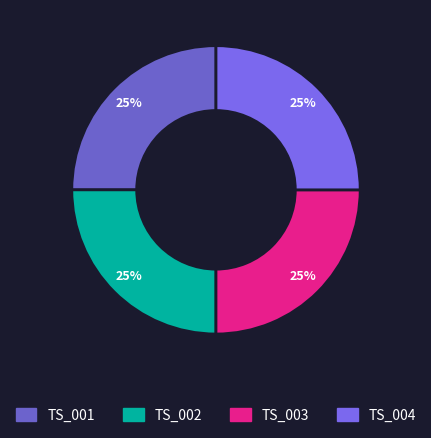

What is the smallest slice in the pie chart?

TS_003